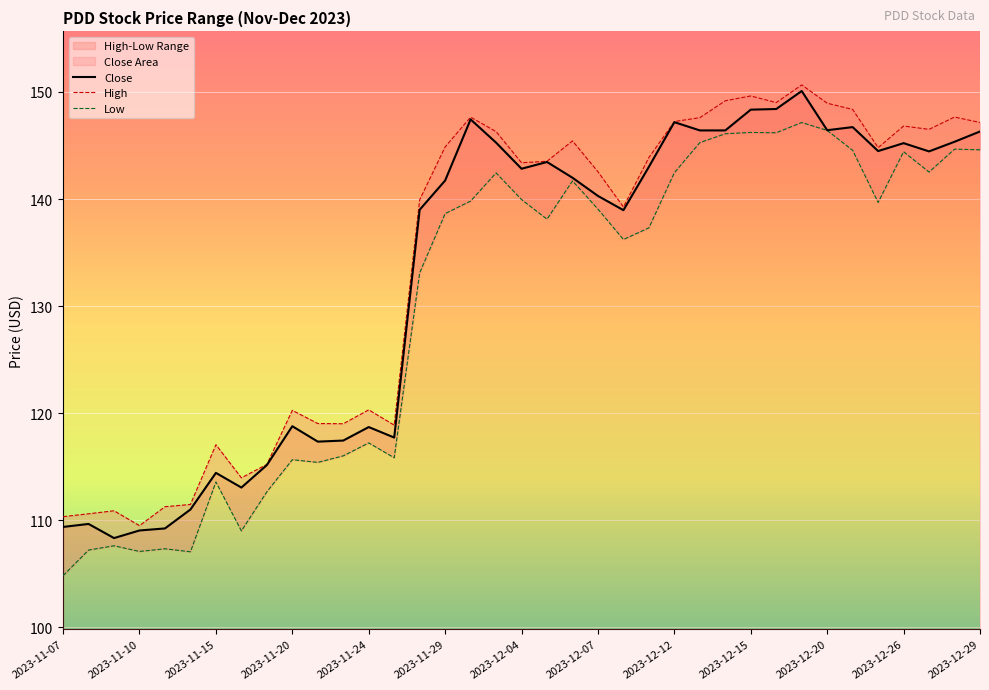

Is this an area chart (filled region under the line)?

No